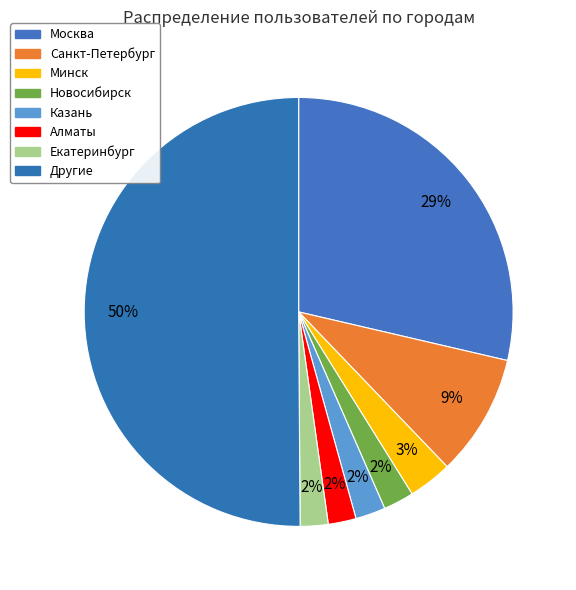

Is it true that Санкт-Петербург is 9% of the pie?

True